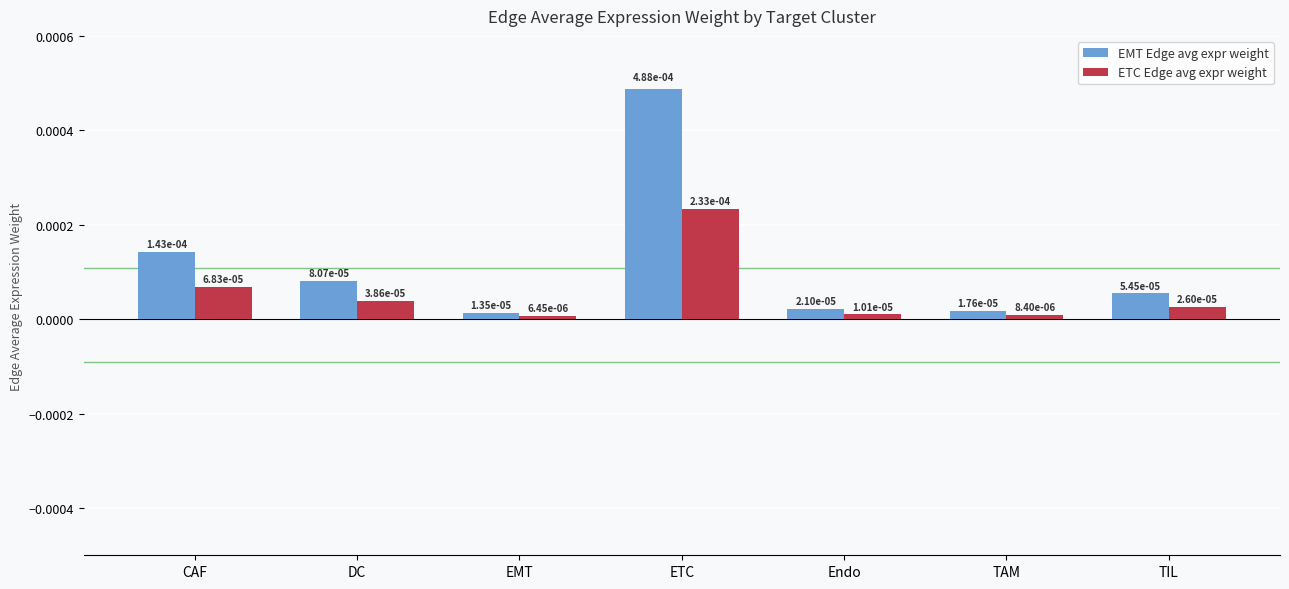

What is the label of the 7th bar from the right?

CAF